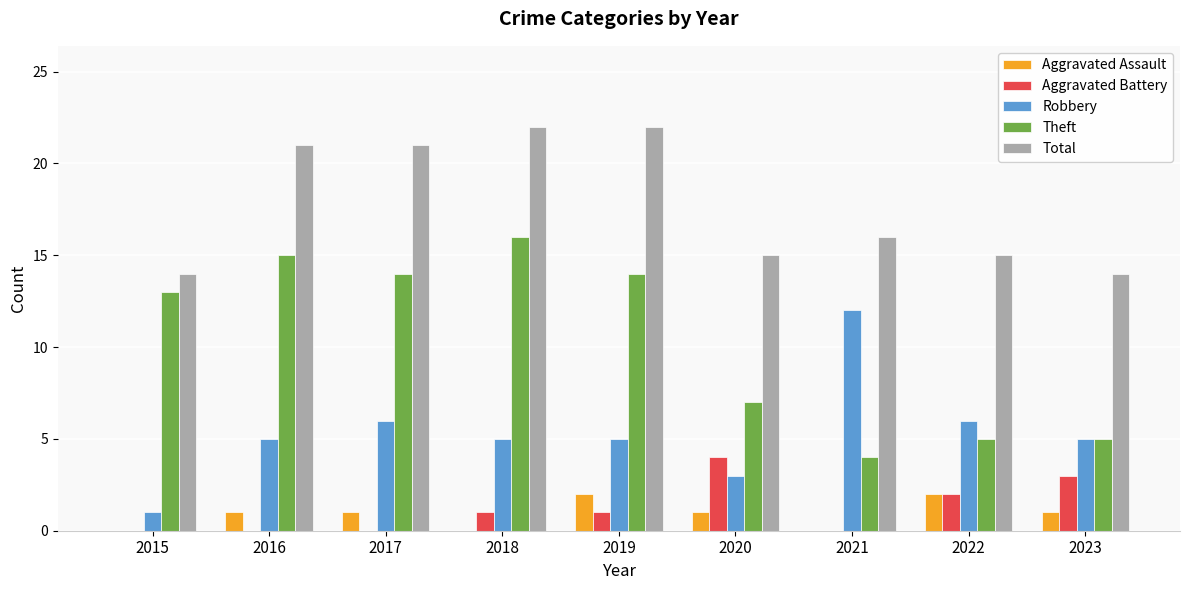

Between 2021 and 2023, which series saw the biggest shift?

Robbery